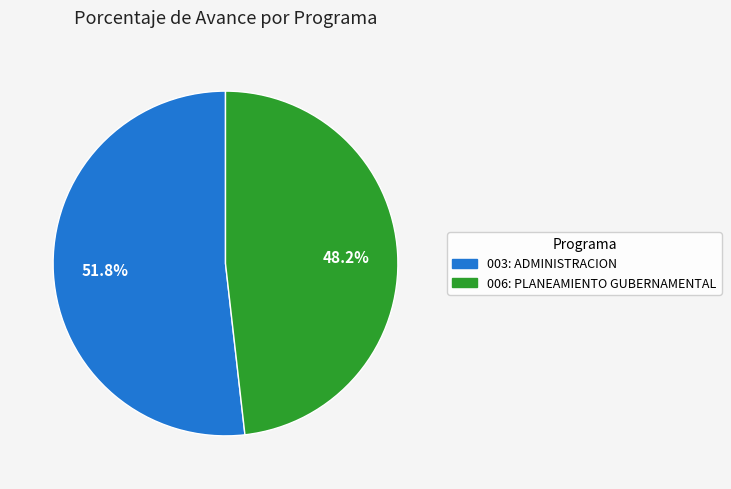

How many segments does this pie chart have?

2